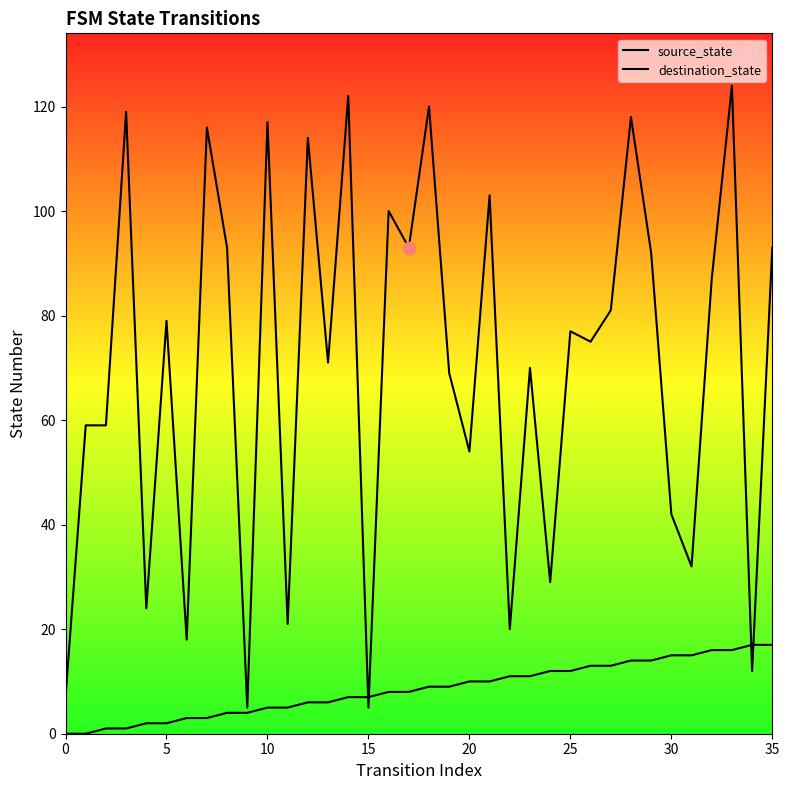

What are all the series names shown in the legend?

source_state, destination_state